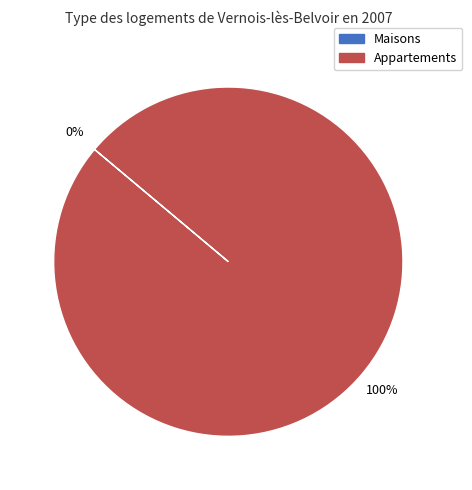

True or false: 1 accounts for 91% of the total.

False